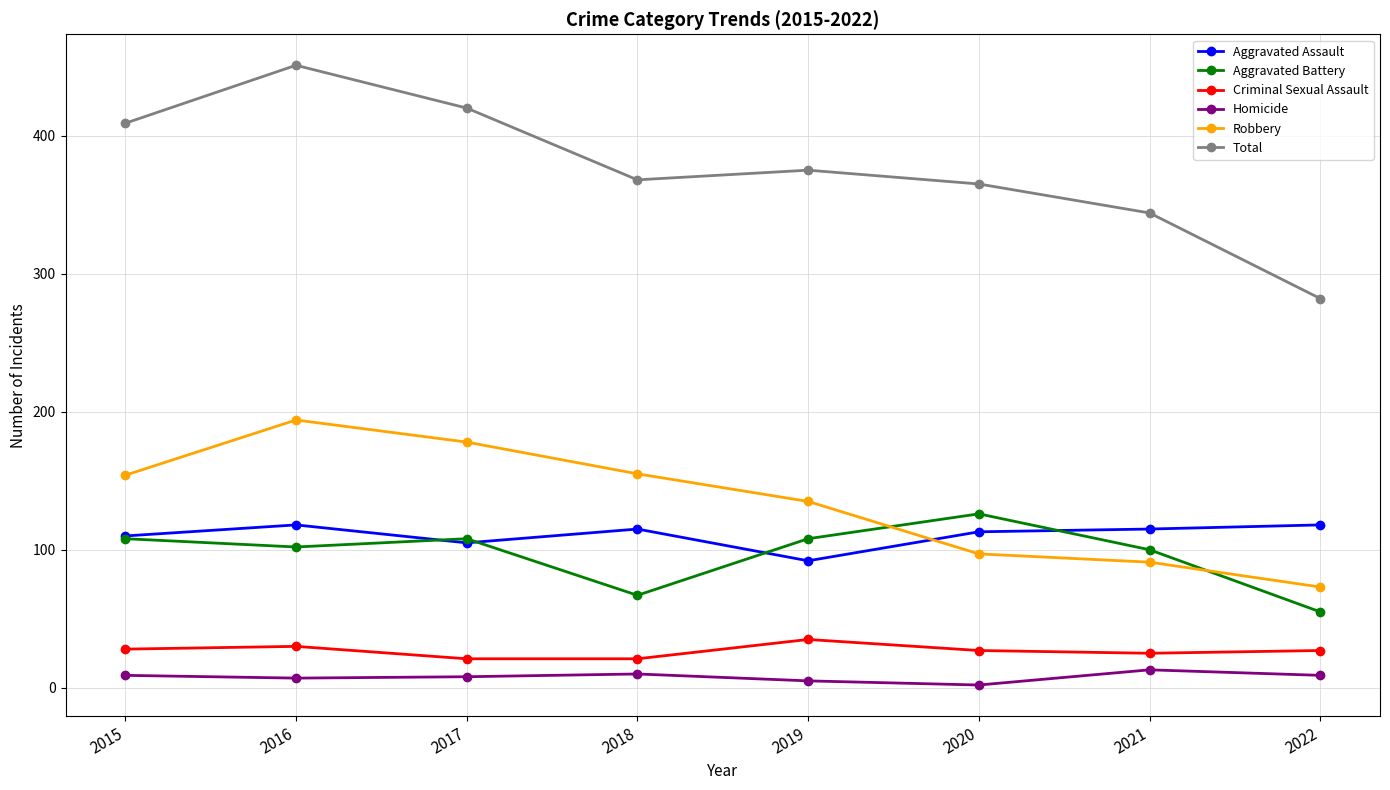

True or false: Homicide and Robbery intersect in this chart.

False